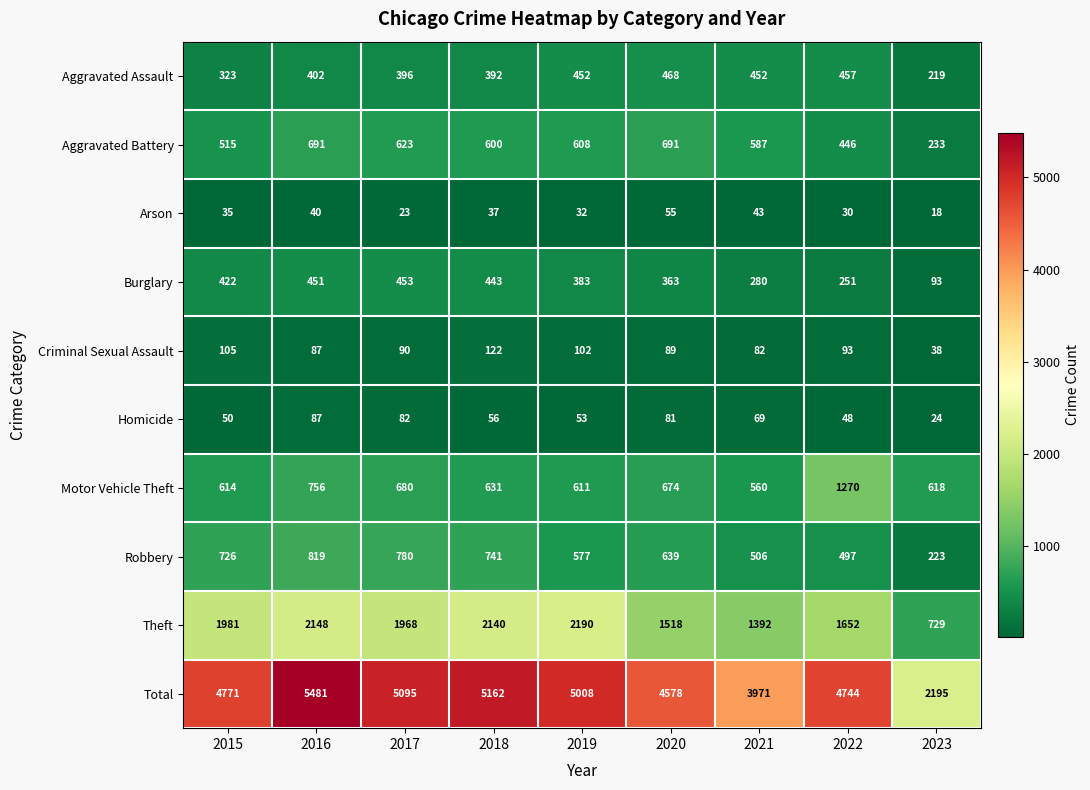

How many data points does each series have?

9